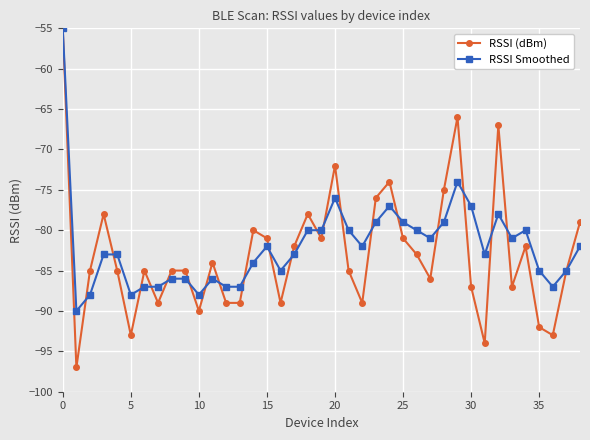

How many lines are shown in the chart?

2